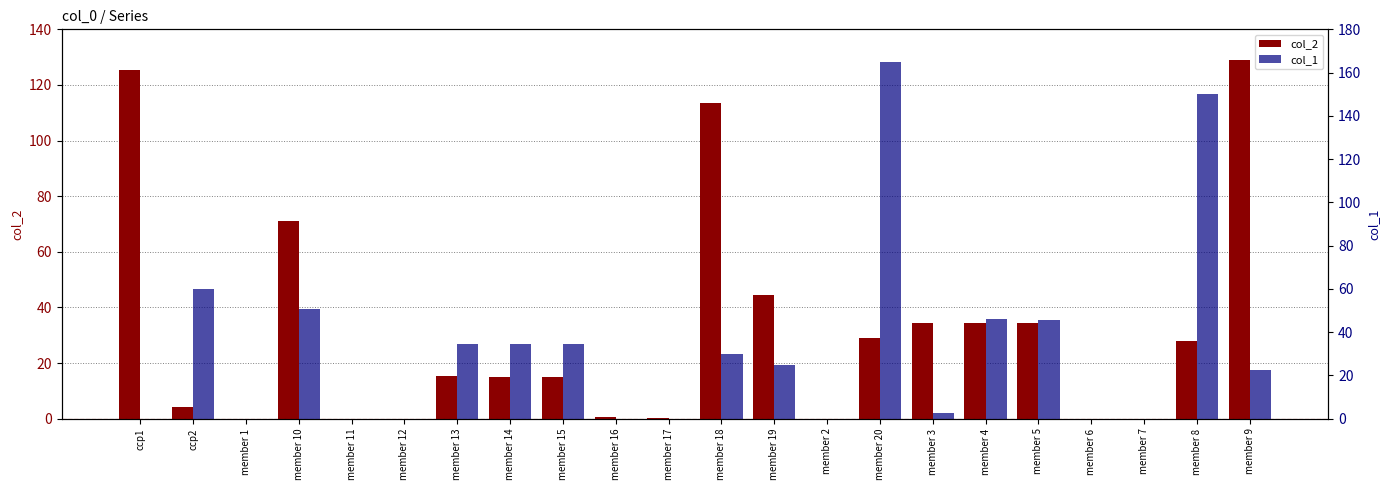

Reading left to right, list all the values displayed in this chart.

col_2: 125.3	4.1	0.0	71.0	0.0	0.0	15.4	14.8	14.8	0.4	0.2	113.6	44.4	0.0	29.0	34.4	34.4	34.4	0.0	0.0	27.8	129.0
col_1: 0.0	59.7	0.0	50.8	0.0	0.0	34.4	34.4	34.4	0.0	0.0	30.1	24.9	0.0	164.7	2.8	46.0	45.4	0.0	0.0	150.1	22.7